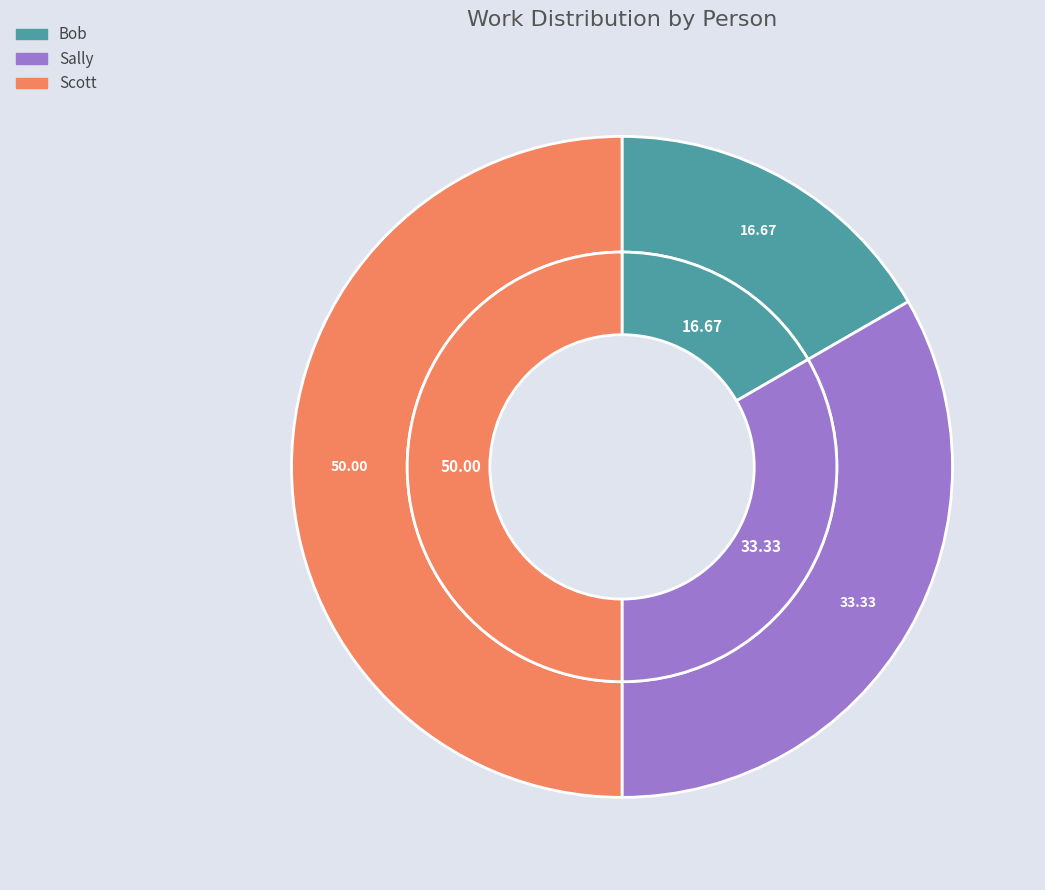

How many slices are in this pie chart?

3